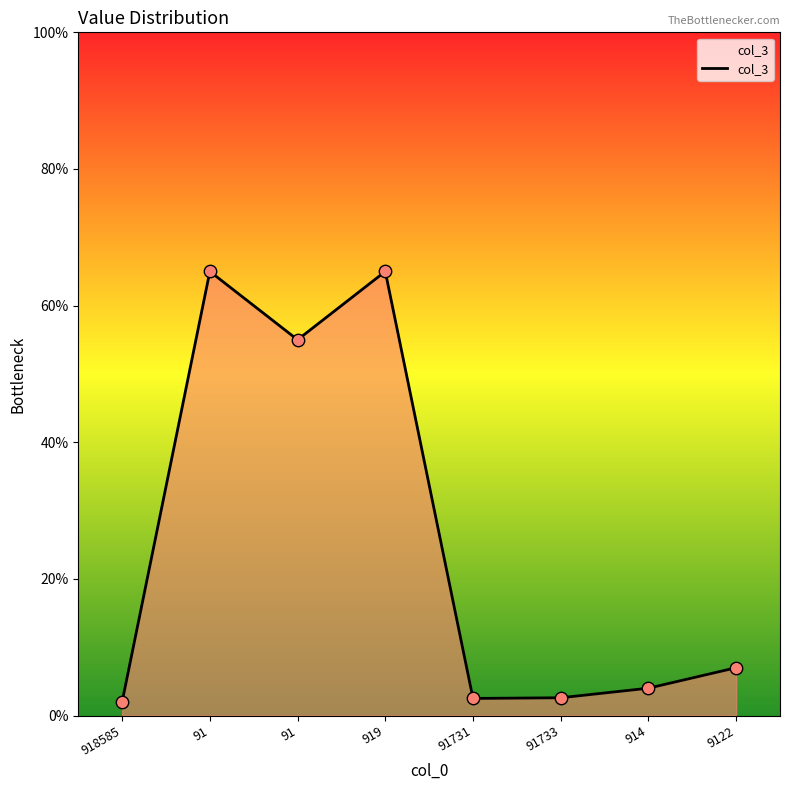

Between 91 and 918585, which is larger?

91